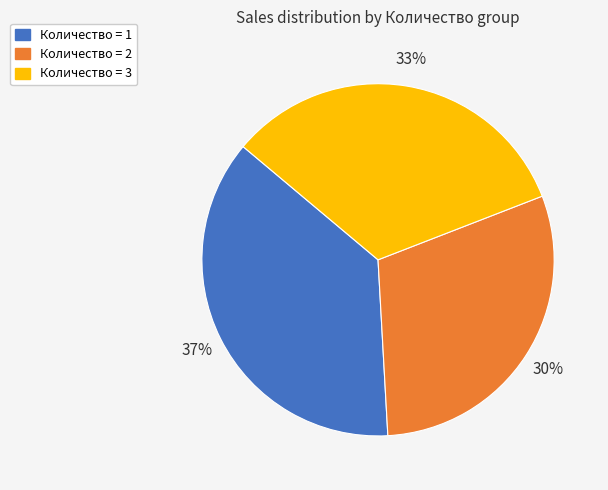

To the nearest percent, what portion does Количество = 3 represent?

33%